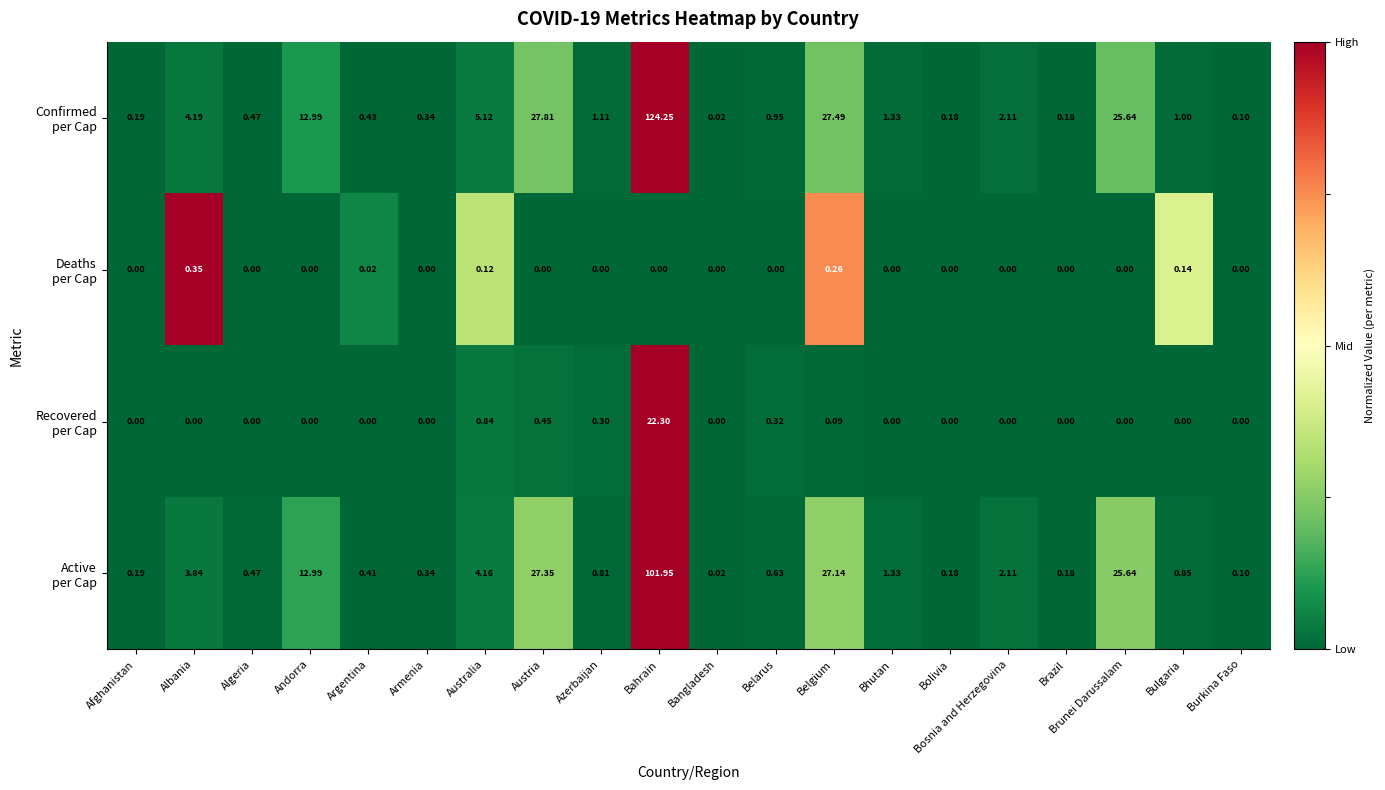

How many distinct data groups are displayed?

4